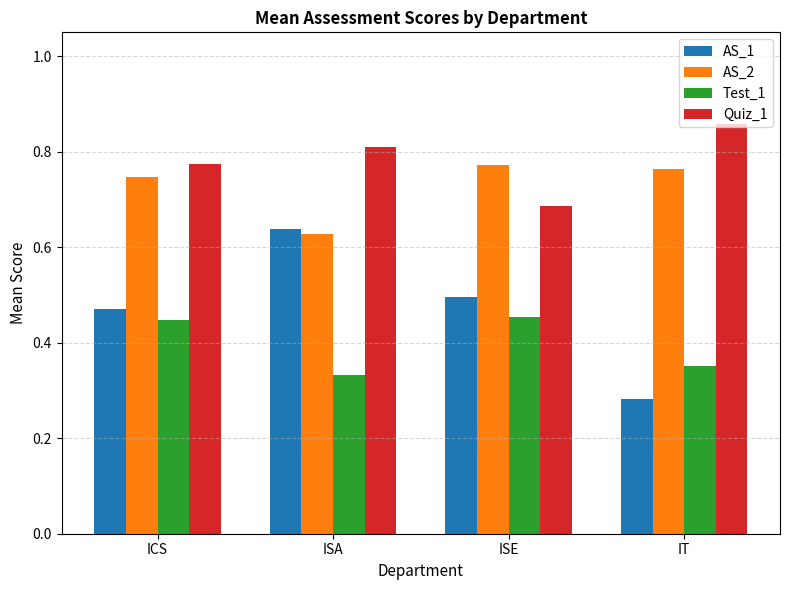

How many groups of bars are there?

4